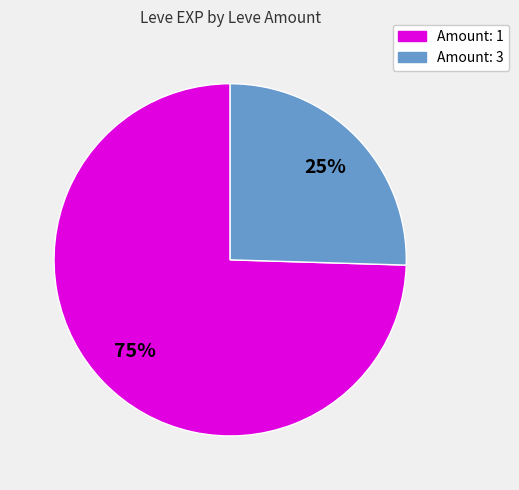

Is there any slice that represents more than half of the pie?

Yes